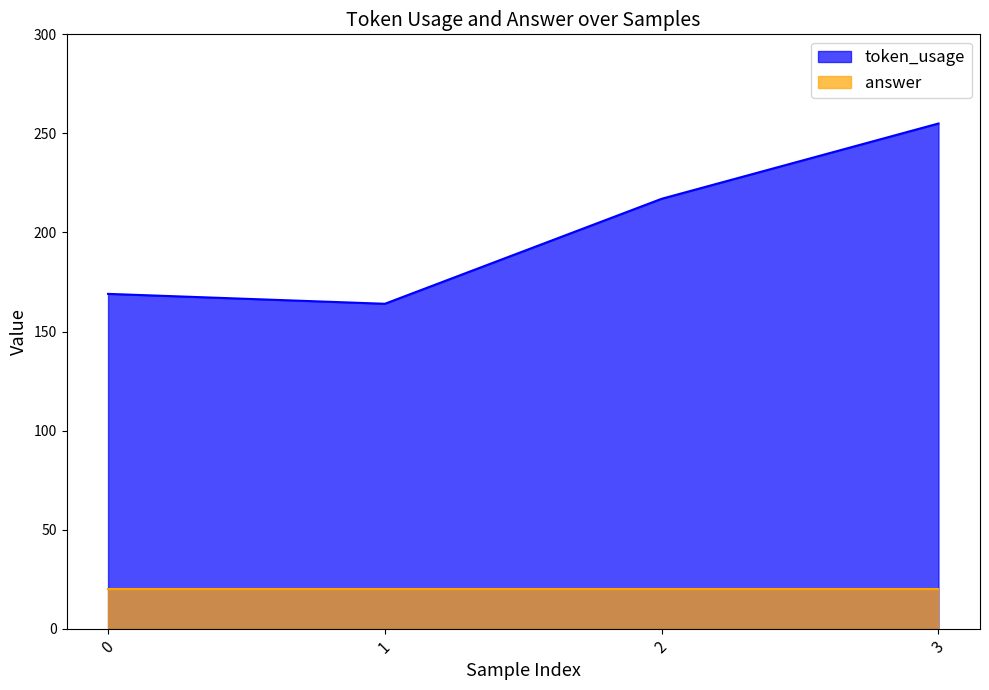

Rank the categories by value from lowest to highest.

1, 0, 2, 3